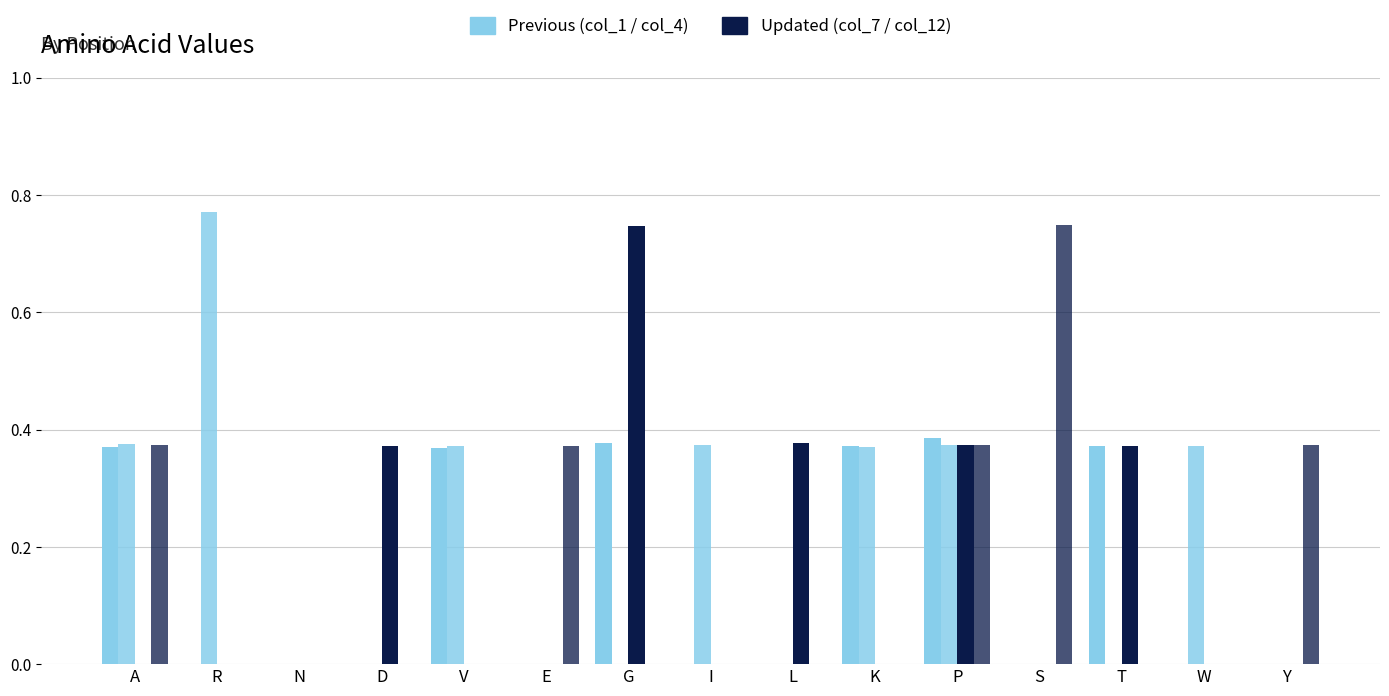

What is the greatest value displayed?

0.8